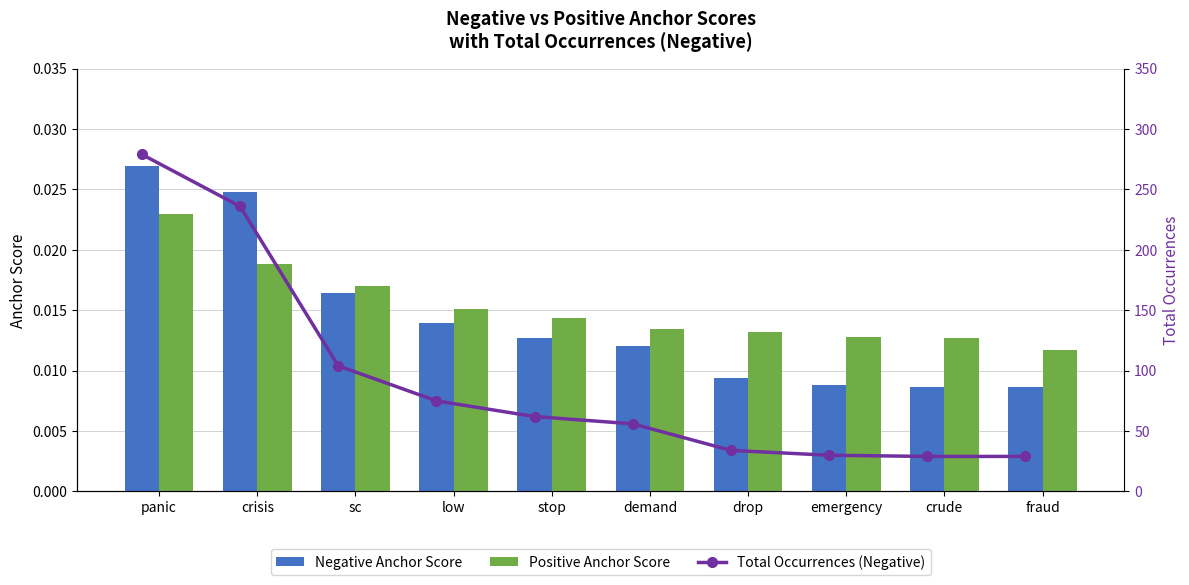

What is the total value across all series at crisis?

236.0